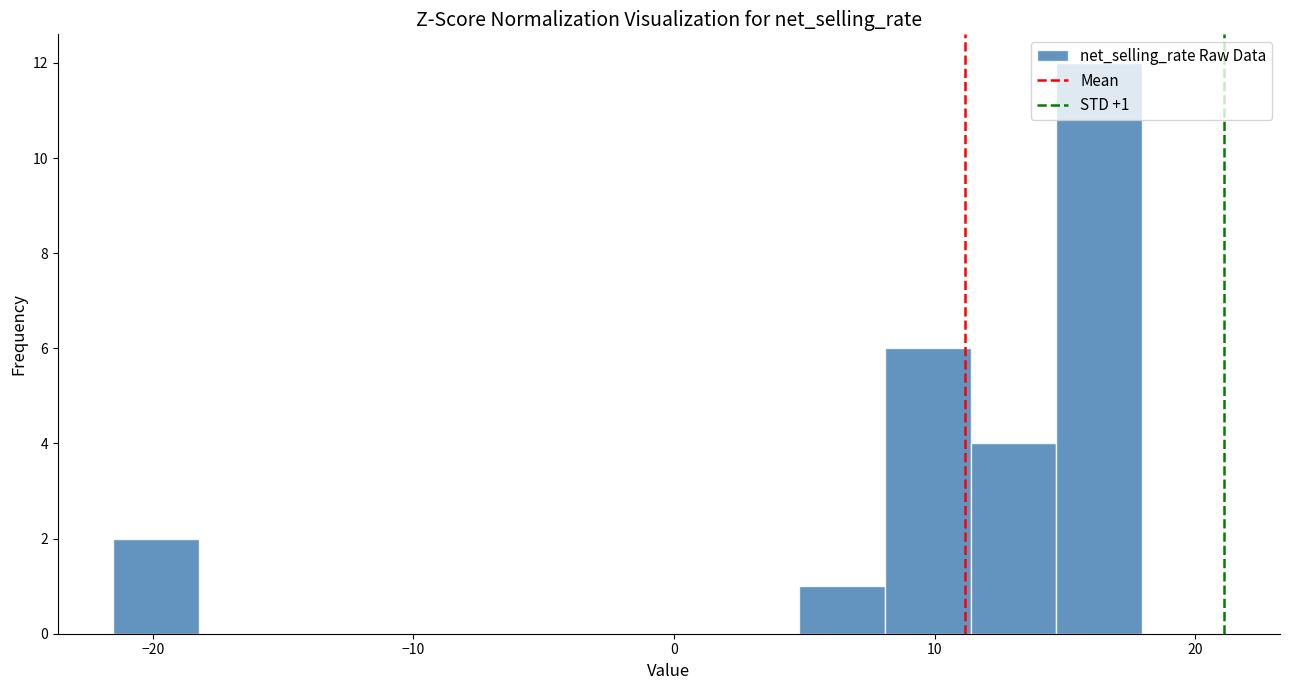

Around what value on the x-axis is the tallest bar? Give the approximate position of its centre, as read against the axis.

16